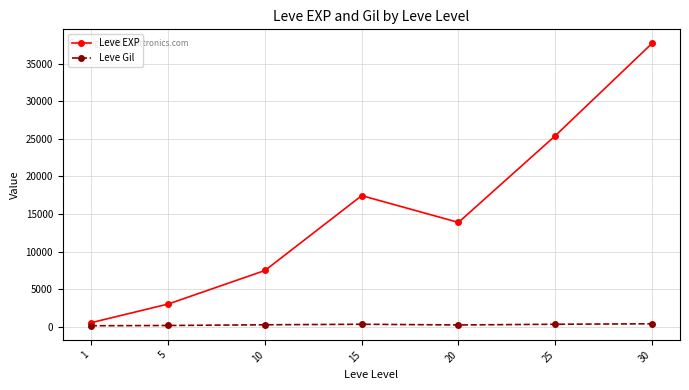

Which series has the largest total across all categories?

Leve EXP